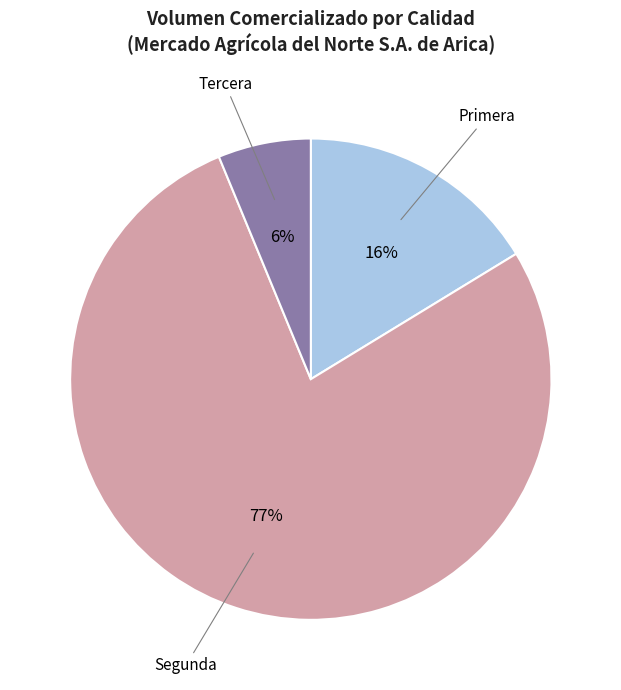

To the nearest percent, what is the average slice percentage?

33%